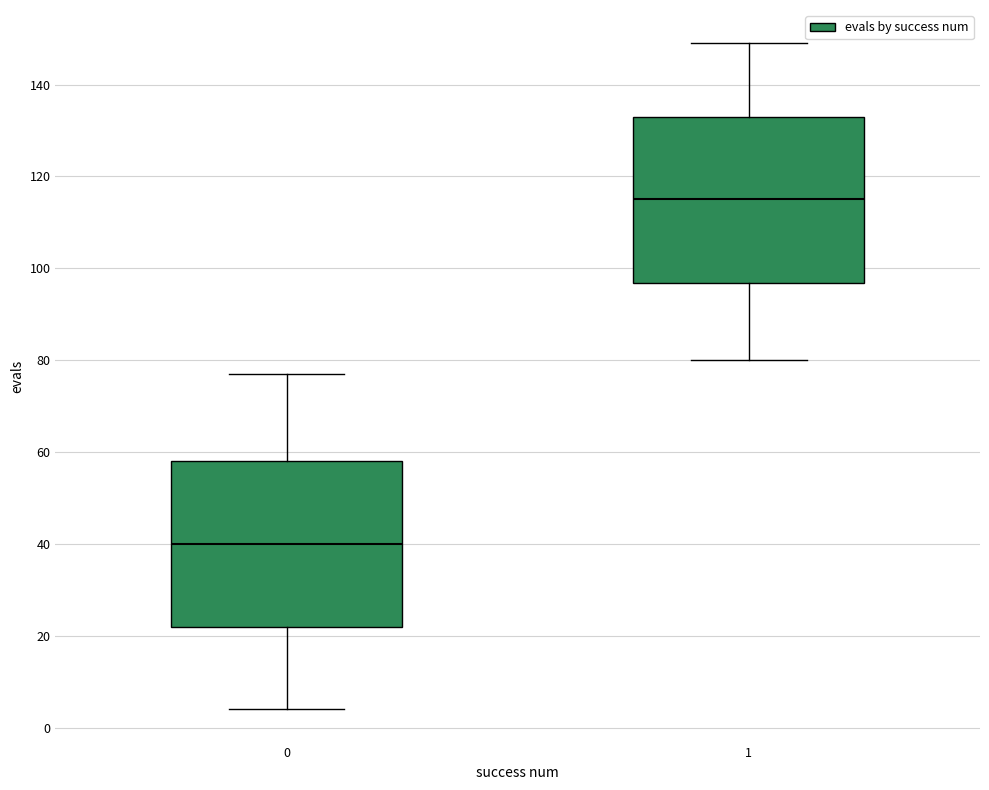

Where does the median line of the box at x = 1 sit on the y-axis? The values are not printed on the chart, so give them approximately, as read against the axis.

116